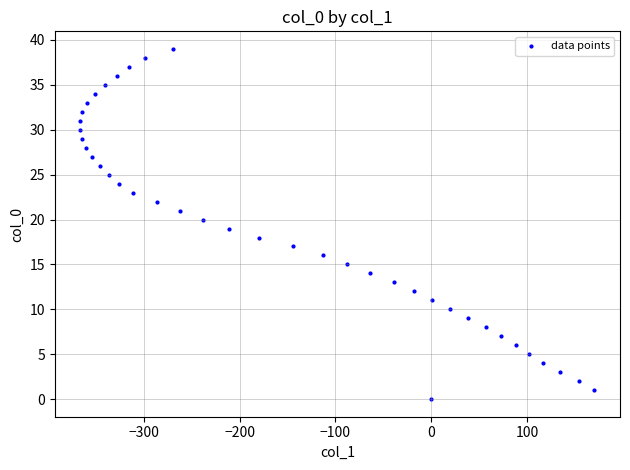

What is the range of X values (max minus min)?

536